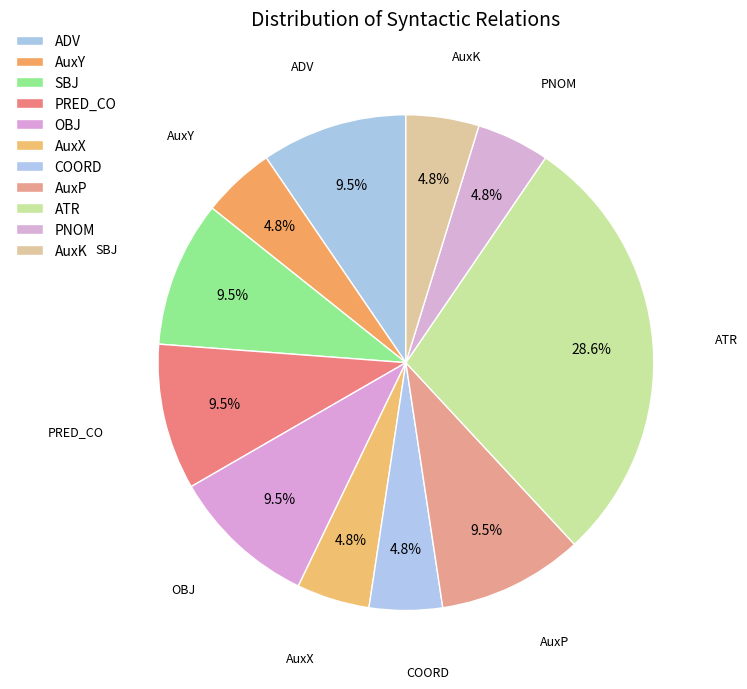

Is AuxK the majority of the pie?

No